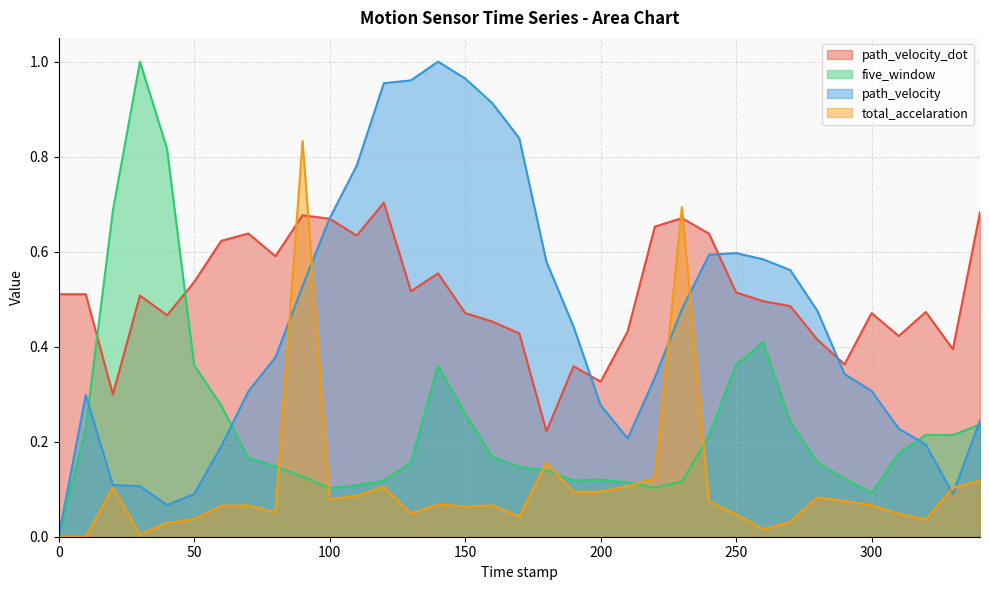

Reading left to right, extract all data points from this chart.

path_velocity_dot: 0=0.5	10=0.5	20=0.3	30=0.5	40=0.5	50=0.5	60=0.6	70=0.6	80=0.6	90=0.7	100=0.7	110=0.6	120=0.7	130=0.5	140=0.6	150=0.5	160=0.5	170=0.4	180=0.2	190=0.4	200=0.3	210=0.4	220=0.7	230=0.7	240=0.6	250=0.5	260=0.5	270=0.5	280=0.4	290=0.4	300=0.5	310=0.4	320=0.5	330=0.4	340=0.7
five_window: 0=0.0	10=0.2	20=0.7	30=1.0	40=0.8	50=0.4	60=0.3	70=0.2	80=0.1	90=0.1	100=0.1	110=0.1	120=0.1	130=0.2	140=0.4	150=0.3	160=0.2	170=0.1	180=0.1	190=0.1	200=0.1	210=0.1	220=0.1	230=0.1	240=0.2	250=0.4	260=0.4	270=0.2	280=0.2	290=0.1	300=0.1	310=0.2	320=0.2	330=0.2	340=0.2
path_velocity: 0=0.0	10=0.3	20=0.1	30=0.1	40=0.1	50=0.1	60=0.2	70=0.3	80=0.4	90=0.5	100=0.7	110=0.8	120=1.0	130=1.0	140=1.0	150=1.0	160=0.9	170=0.8	180=0.6	190=0.4	200=0.3	210=0.2	220=0.3	230=0.5	240=0.6	250=0.6	260=0.6	270=0.6	280=0.5	290=0.3	300=0.3	310=0.2	320=0.2	330=0.1	340=0.2
total_accelaration: 0=0.0	10=0.0	20=0.1	30=0.0	40=0.0	50=0.0	60=0.1	70=0.1	80=0.1	90=0.8	100=0.1	110=0.1	120=0.1	130=0.0	140=0.1	150=0.1	160=0.1	170=0.0	180=0.2	190=0.1	200=0.1	210=0.1	220=0.1	230=0.7	240=0.1	250=0.0	260=0.0	270=0.0	280=0.1	290=0.1	300=0.1	310=0.0	320=0.0	330=0.1	340=0.1